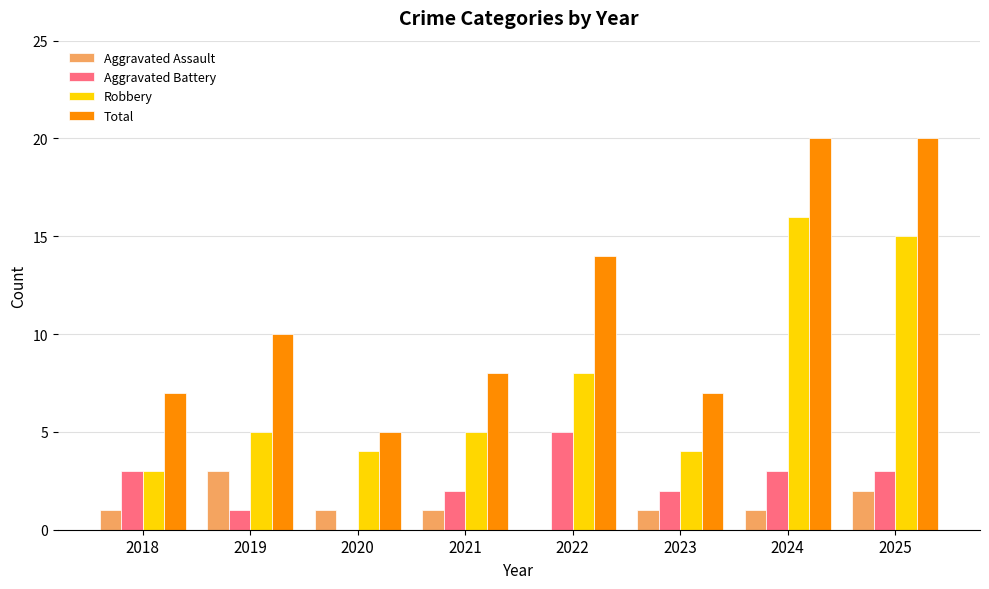

What is the average value of the Robbery series?

8